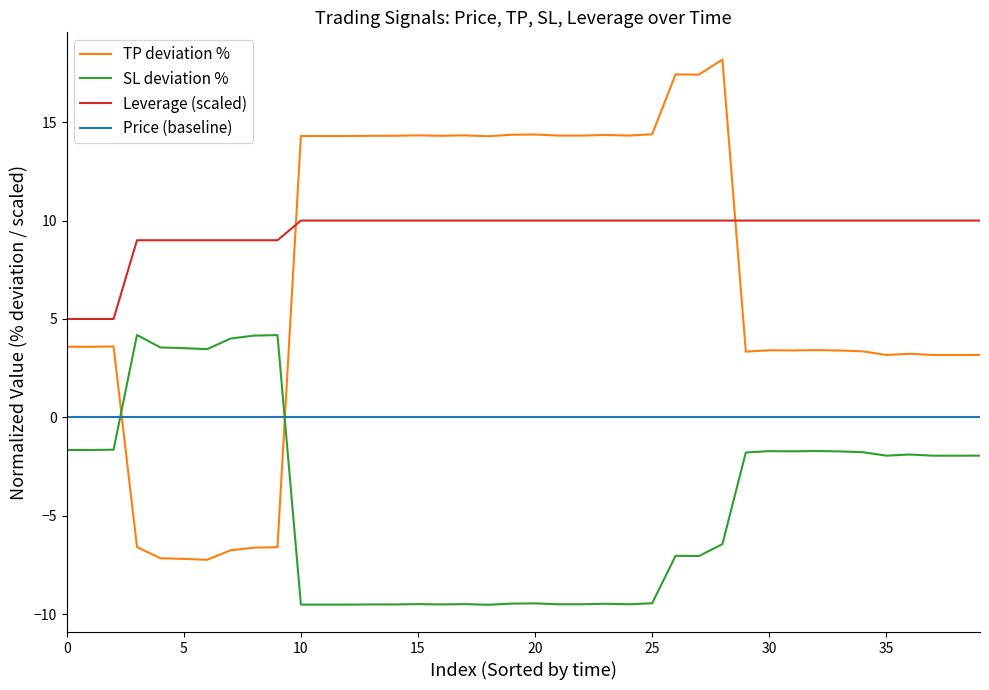

Which series has the widest spread of values?

TP deviation %